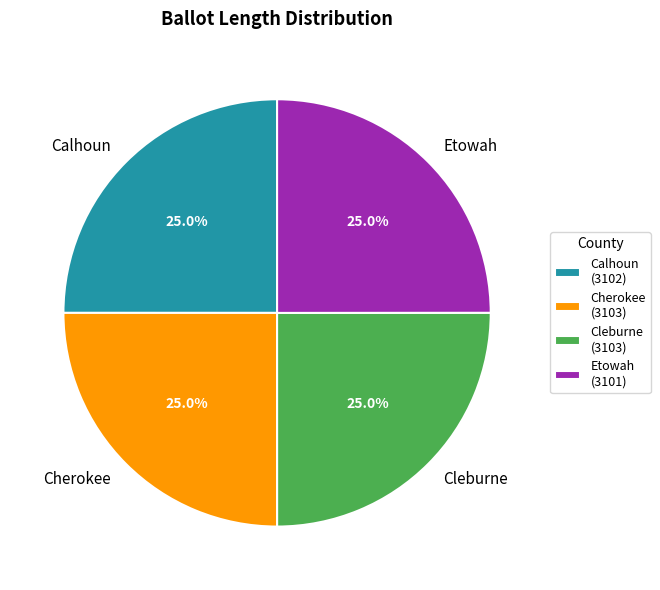

Combined, what portion of the pie is Cherokee and Cleburne?

50.0%